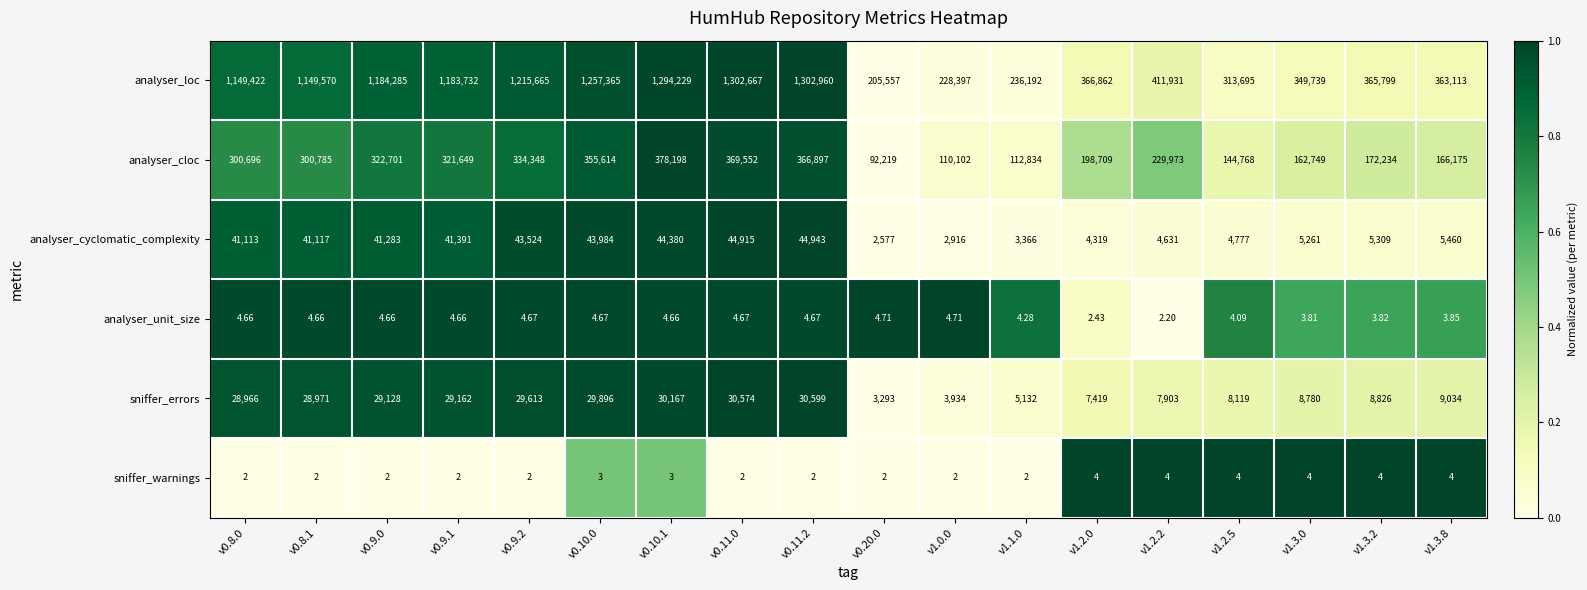

Rank the series by their maximum value, from highest to lowest.

analyser_loc, analyser_cloc, analyser_cyclomatic_complexity, sniffer_errors, analyser_unit_size, sniffer_warnings